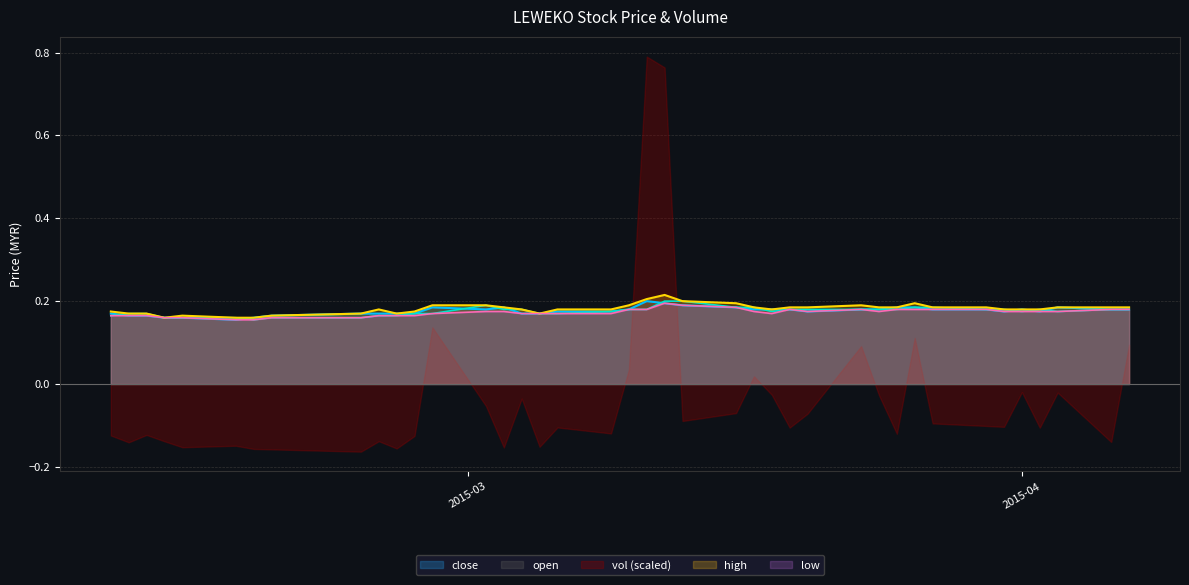

At how many categories does at least one series exceed 0?

40